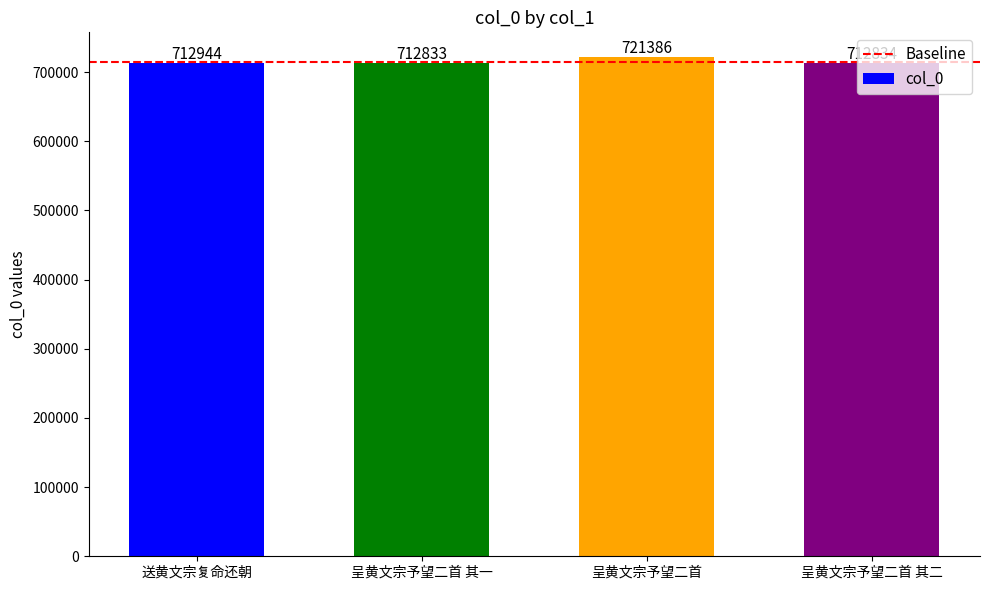

How many series are shown in this chart?

1